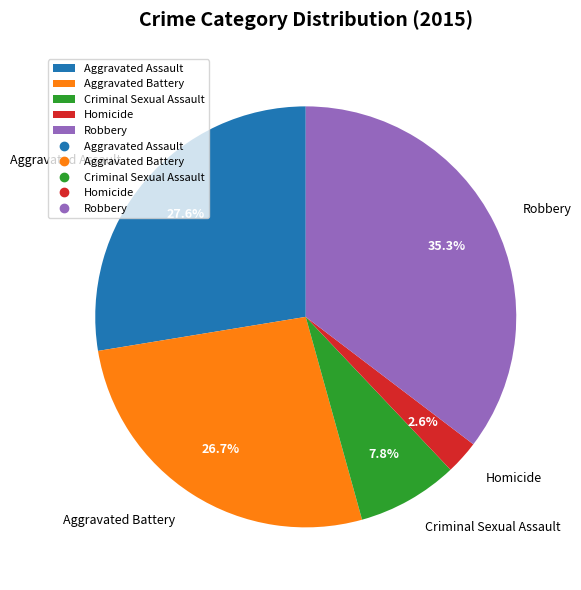

Does Robbery account for over 50% of the chart?

No